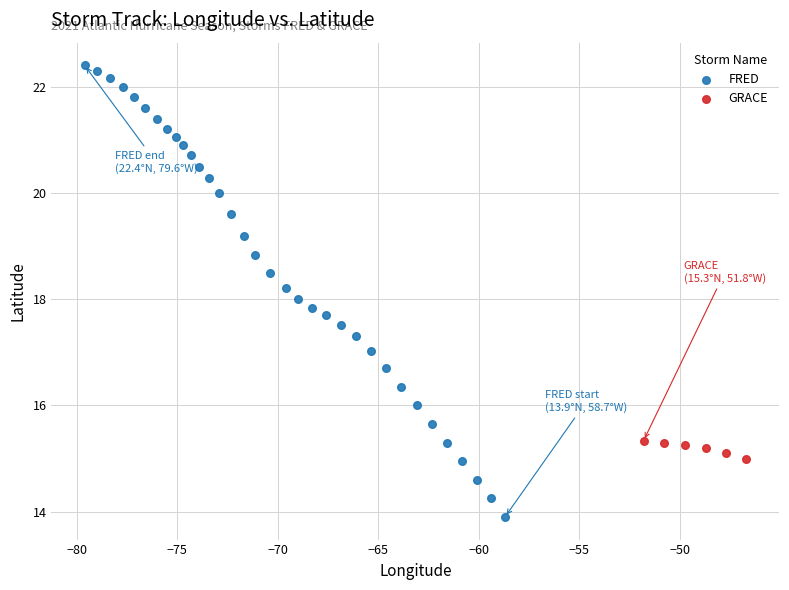

Which series reaches the maximum Y coordinate?

FRED